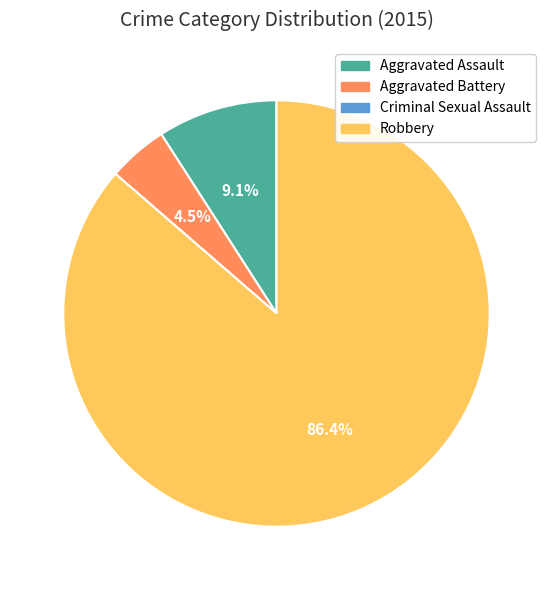

To the nearest percent, what is the difference between the Aggravated Assault and Robbery slice percentages?

77%